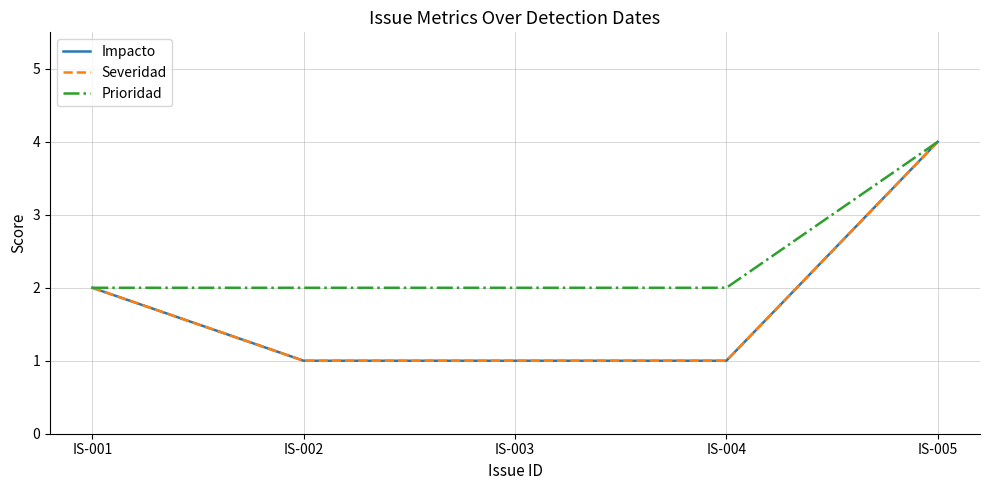

What is the difference between the maximum and minimum values in the Severidad series?

3